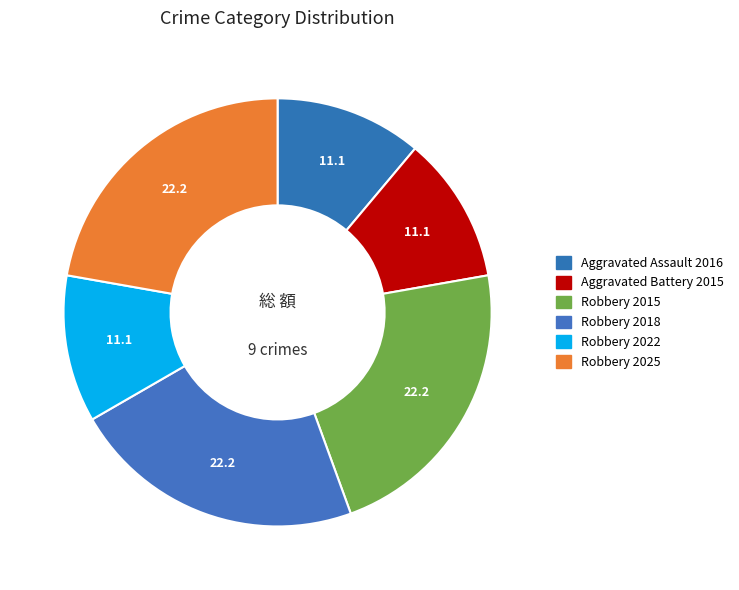

How many slices are in this pie chart?

6